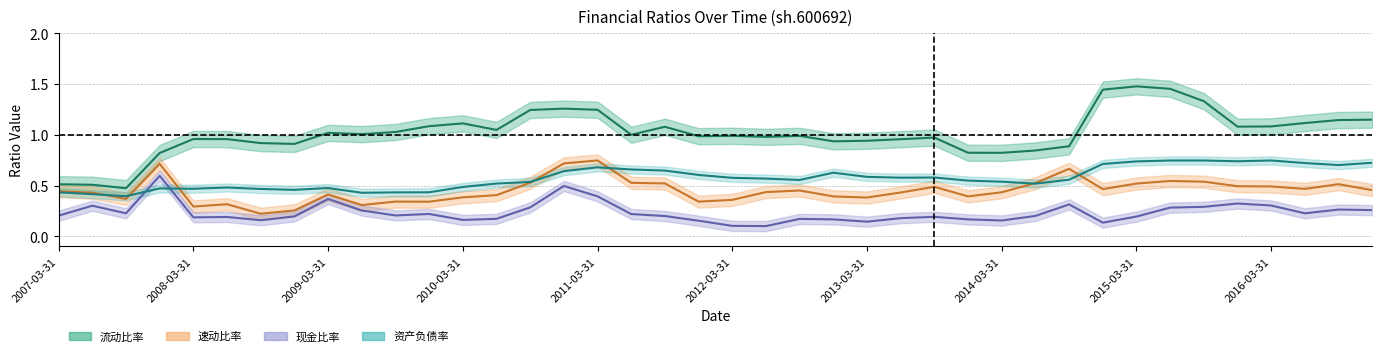

The value of 流动比率 at 17 is 1.0. True or false?

True